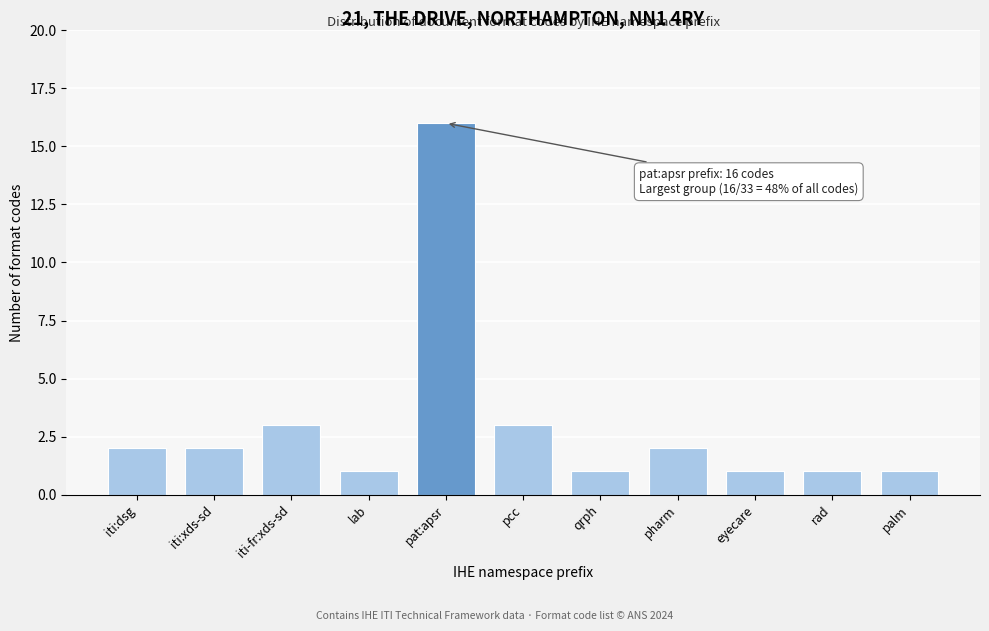

Reading left to right, what are all the values shown in this chart?

2	2	3	1	16	3	1	2	1	1	1